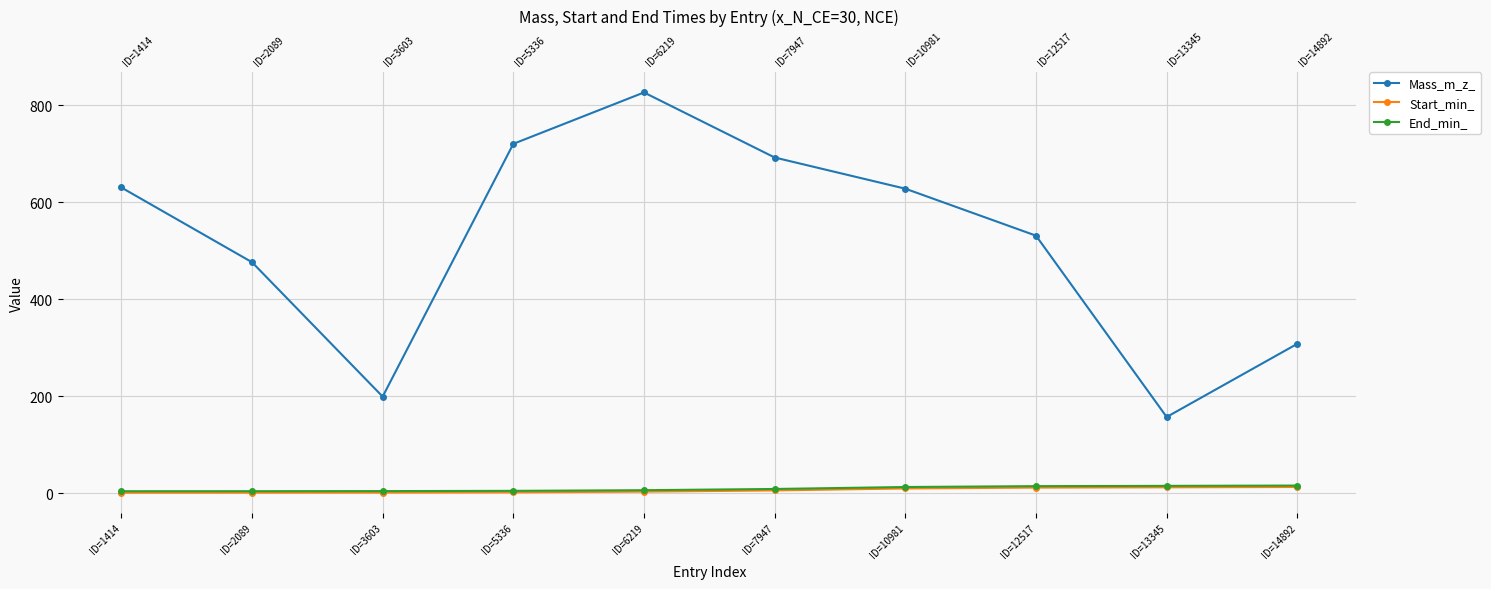

What is the difference between the second highest and minimum values in the Mass_m_z_ series?

563.5